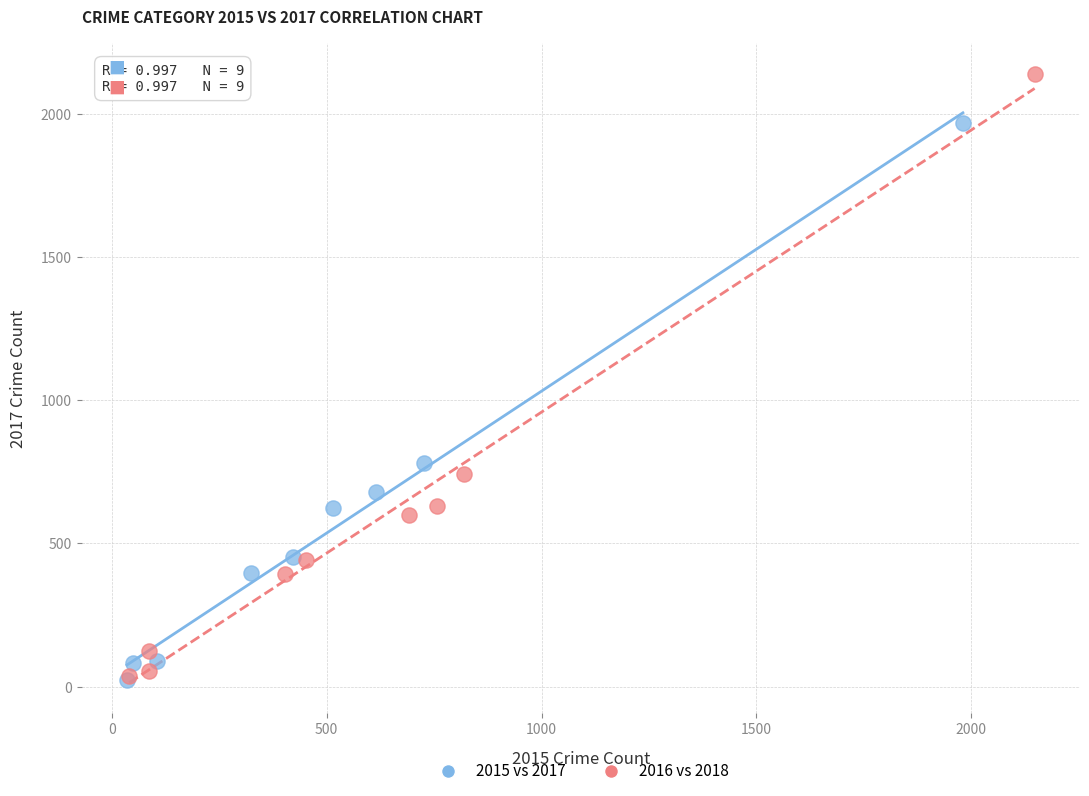

Which series has the largest Y range (max minus min)?

2016 vs 2018